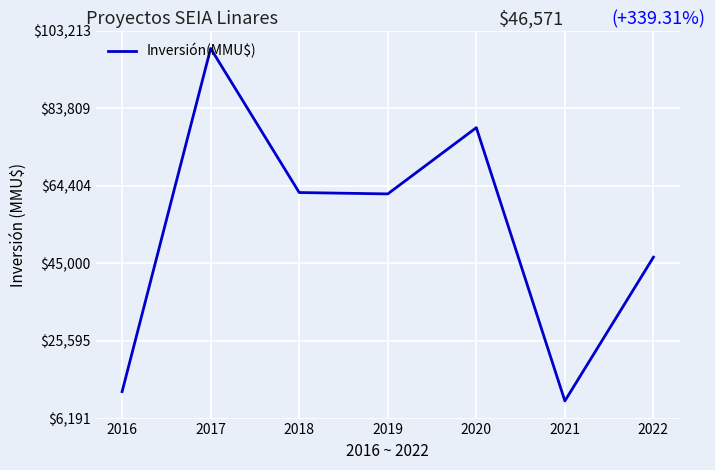

The value at 2019 is 42932. True or false?

False